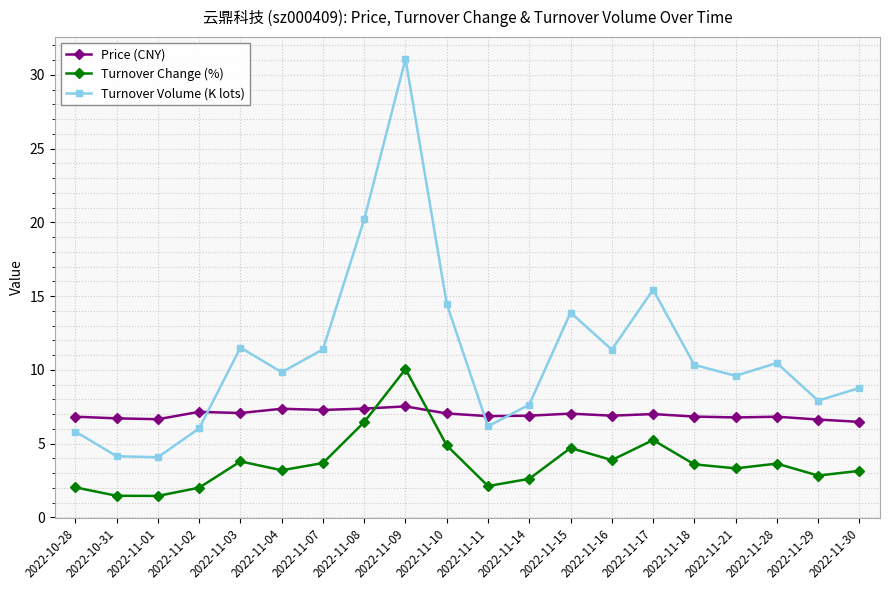

List the series in order of their peak value, highest first.

Turnover Volume (K lots), Turnover Change (%), Price (CNY)